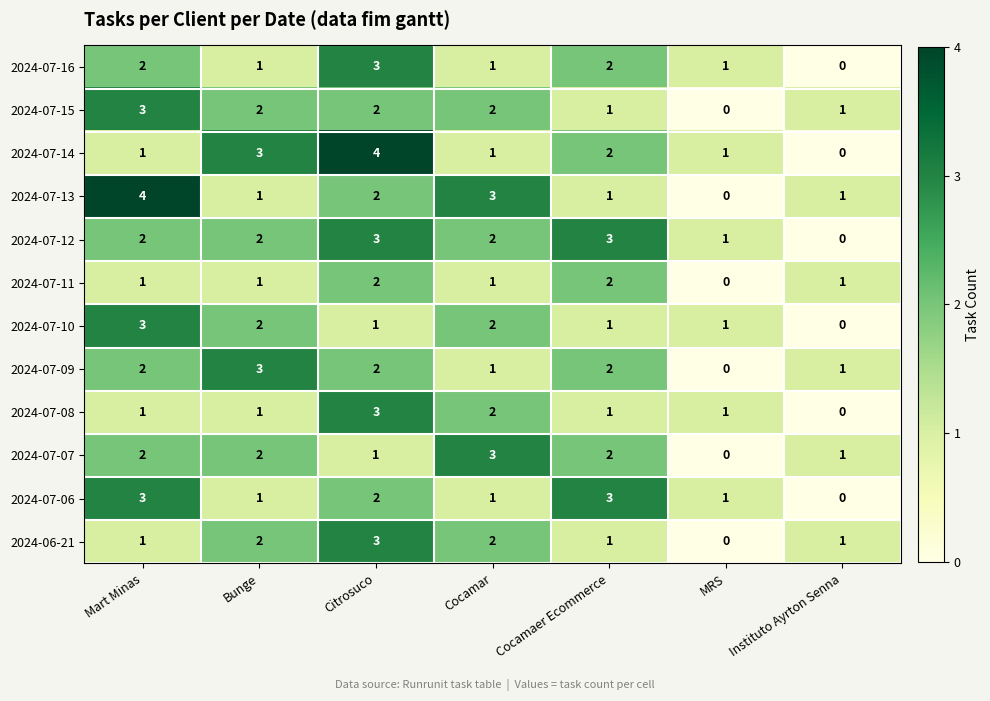

What is the difference between the maximum and minimum values in the 2024-07-12 series?

3